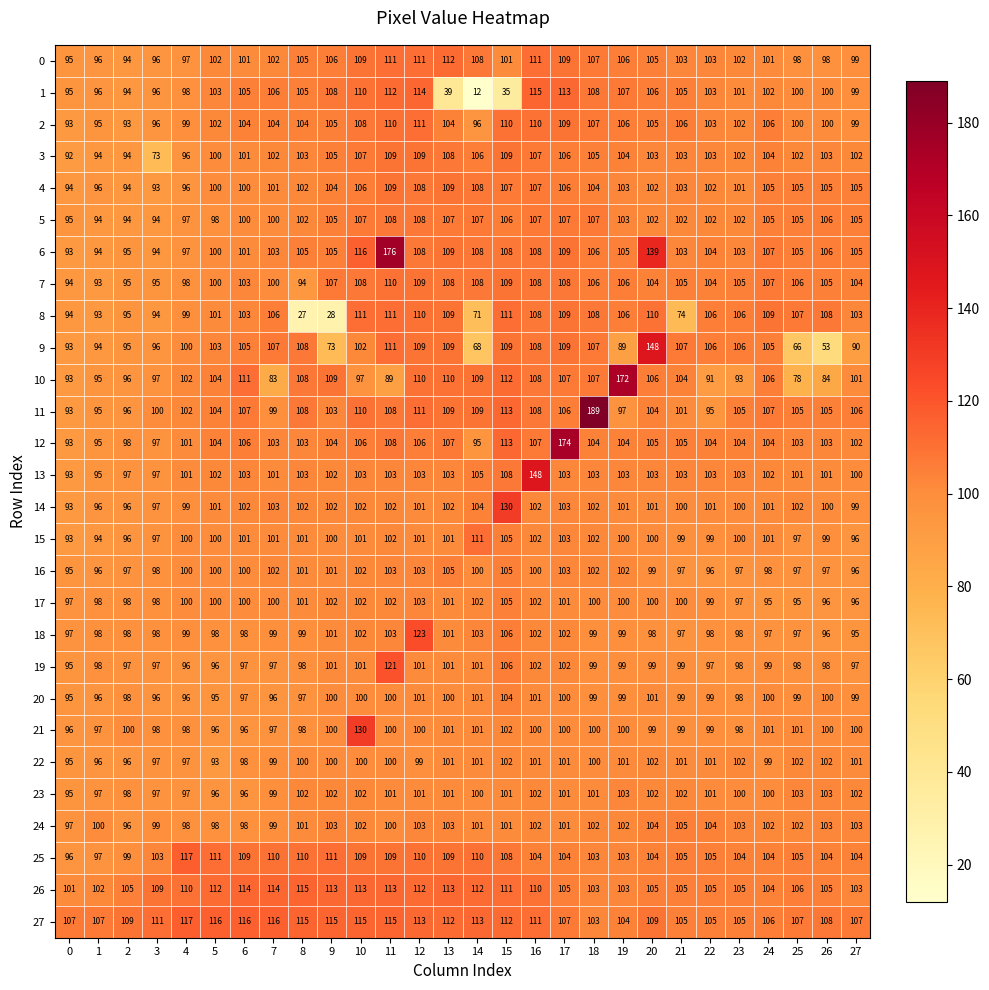

What is the sum of the 20 values at 10 and 23?

198